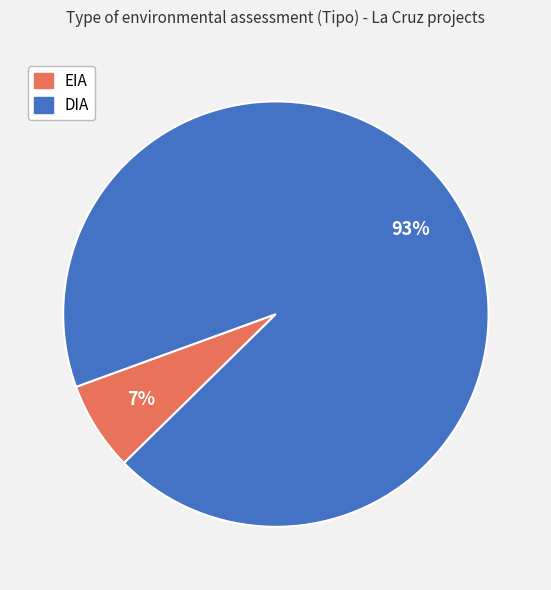

Do EIA and DIA together represent more than half of the pie?

Yes